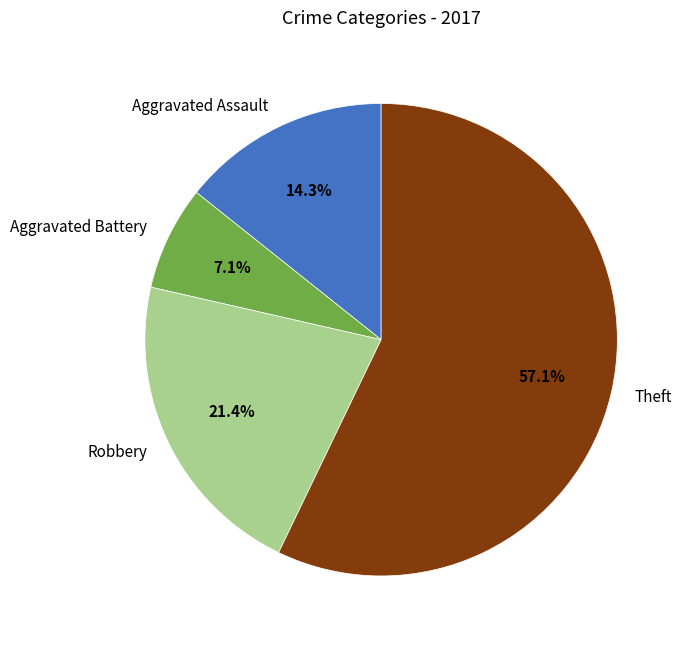

What is the ratio of the value at Theft to the value at Aggravated Assault?

4.0